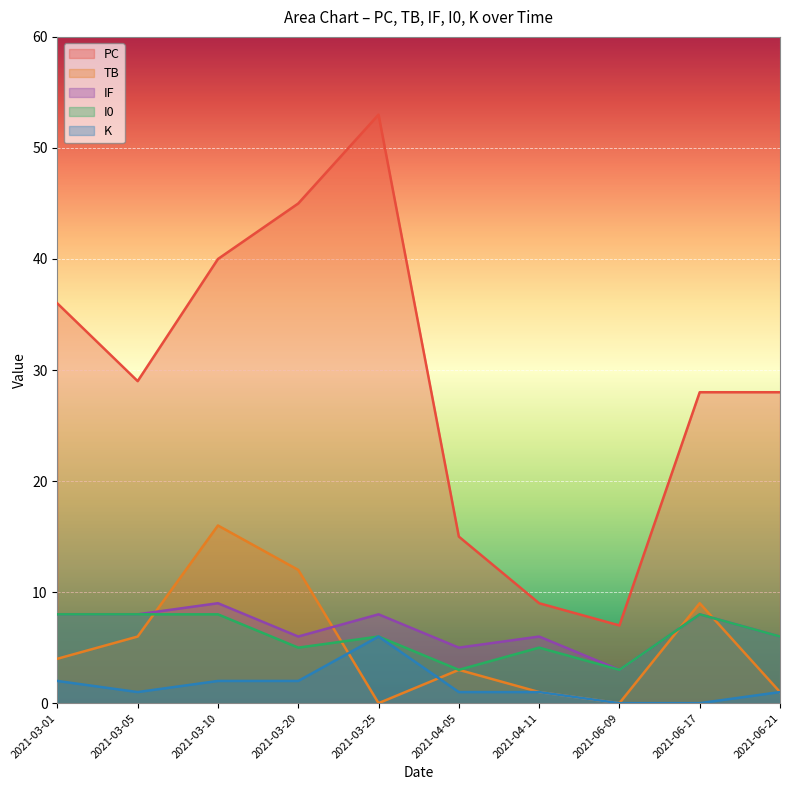

What is the total value across all series at 2021-03-01?

58